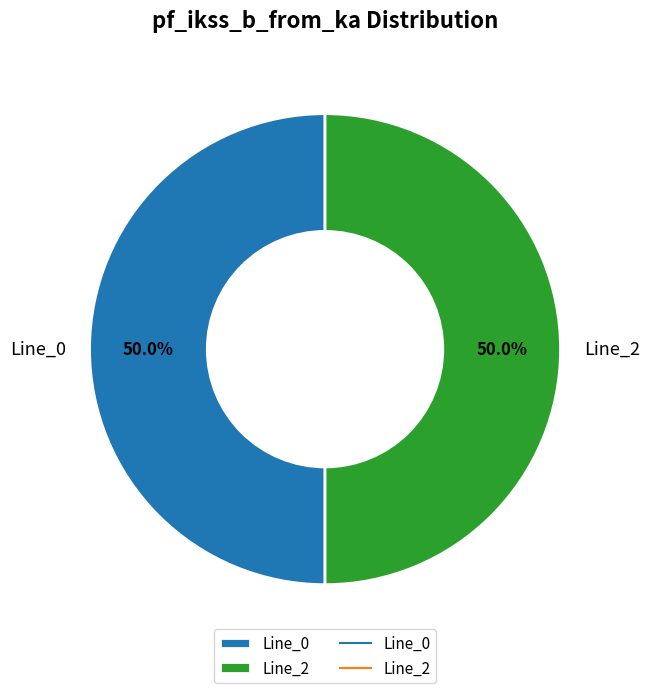

True or false: Line_2 accounts for 50% of the total.

True